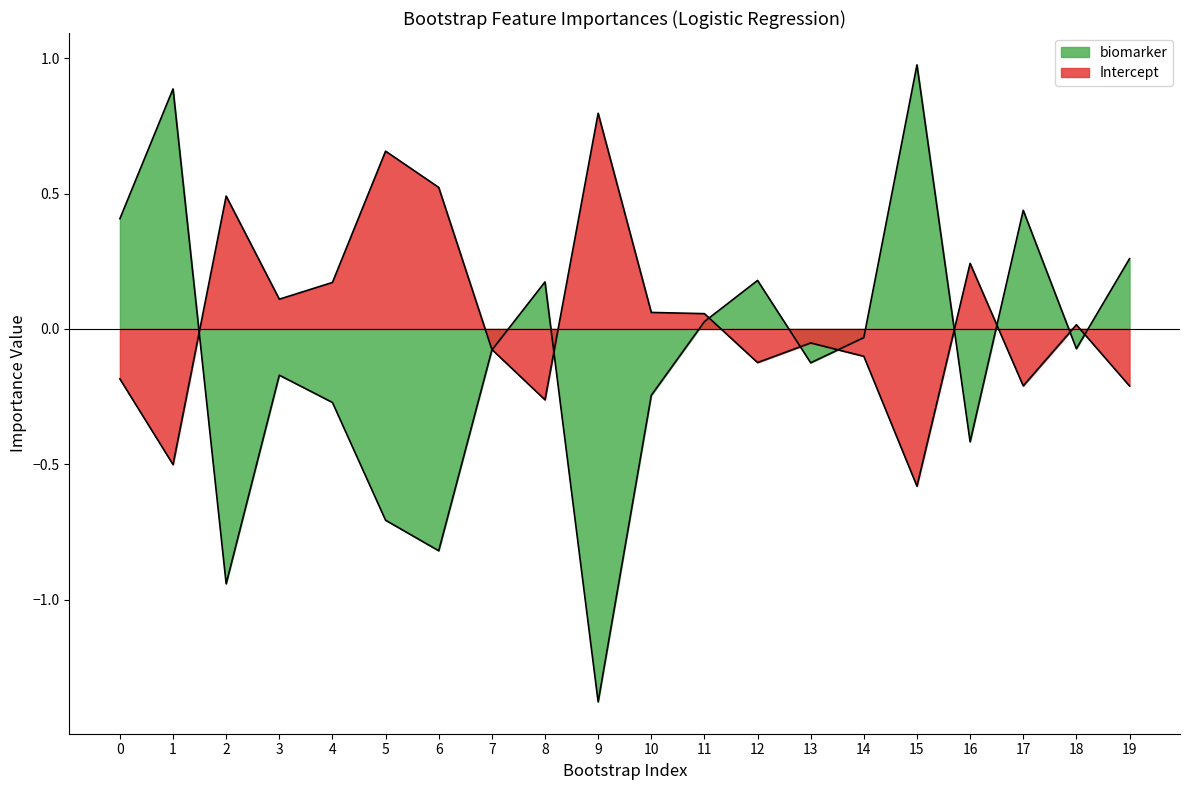

Reading left to right, transcribe all the data shown in this chart.

biomarker: 0.4	0.9	-0.9	-0.2	-0.3	-0.7	-0.8	-0.1	0.2	-1.4	-0.2	0.0	0.2	-0.1	-0.0	1.0	-0.4	0.4	-0.1	0.3
Intercept: -0.2	-0.5	0.5	0.1	0.2	0.7	0.5	-0.1	-0.3	0.8	0.1	0.1	-0.1	-0.1	-0.1	-0.6	0.2	-0.2	0.0	-0.2